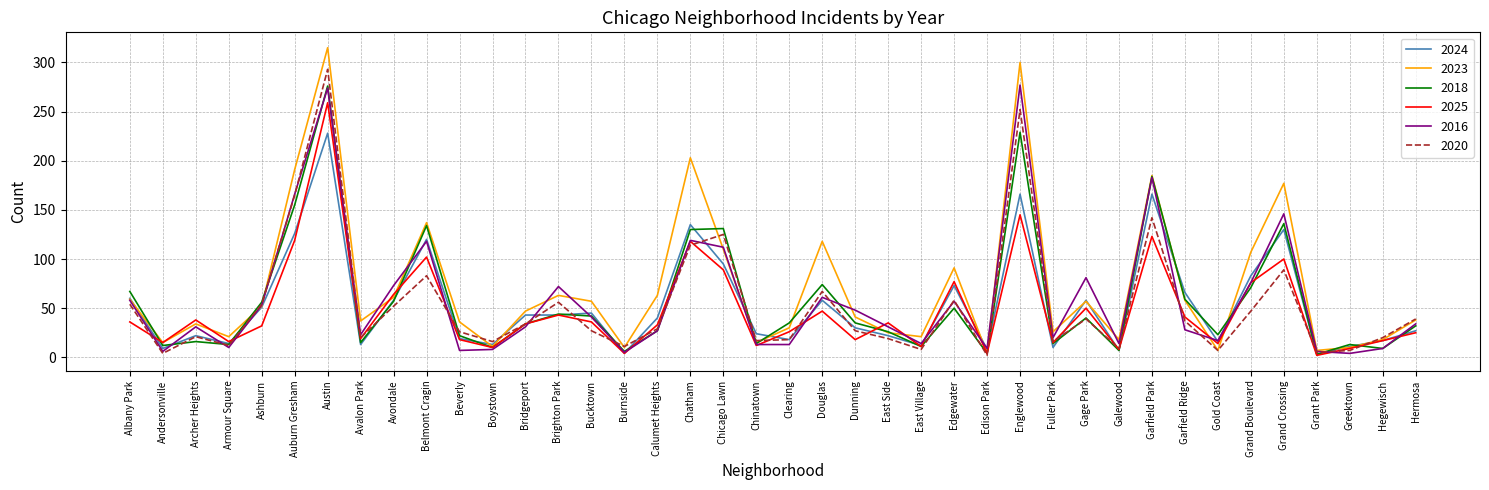

What is the difference between the 2016 values at Chicago Lawn and East Side?

81